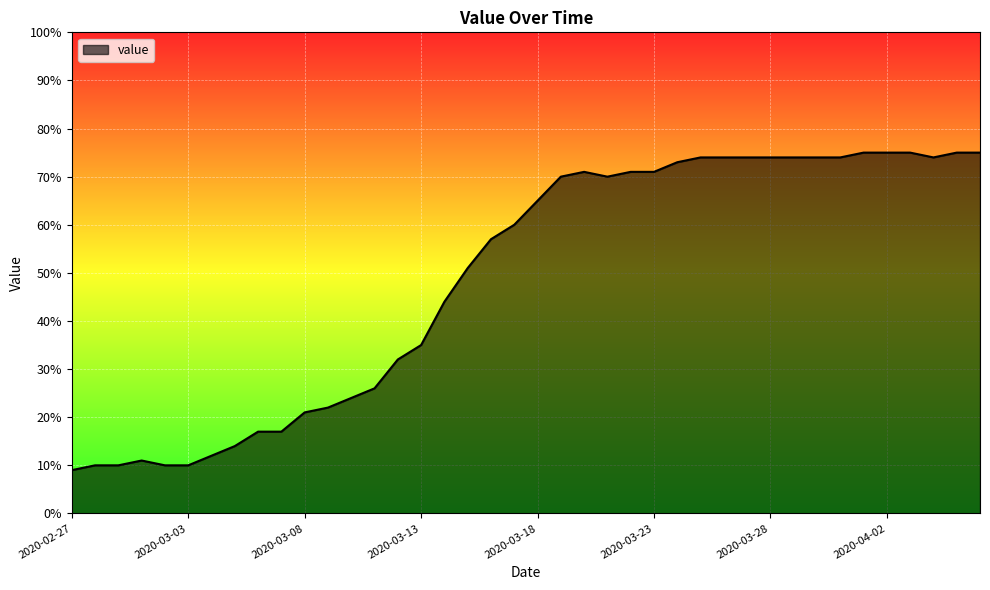

What is the smallest value displayed?

9